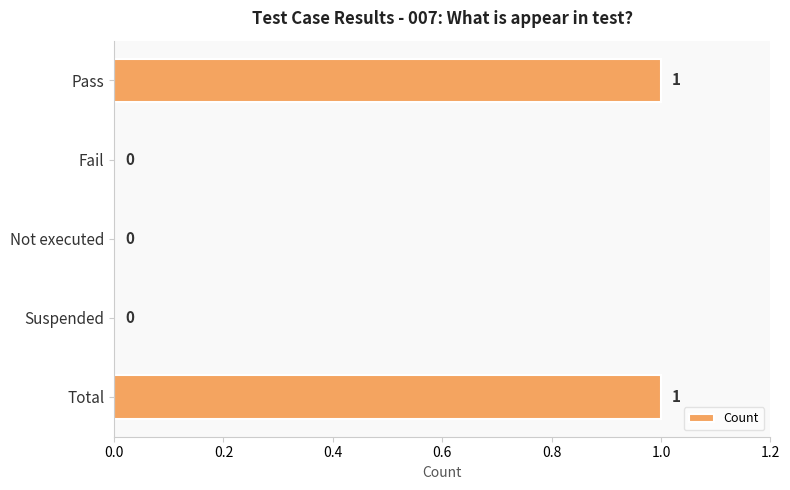

Between Suspended and Total, which is larger?

Total